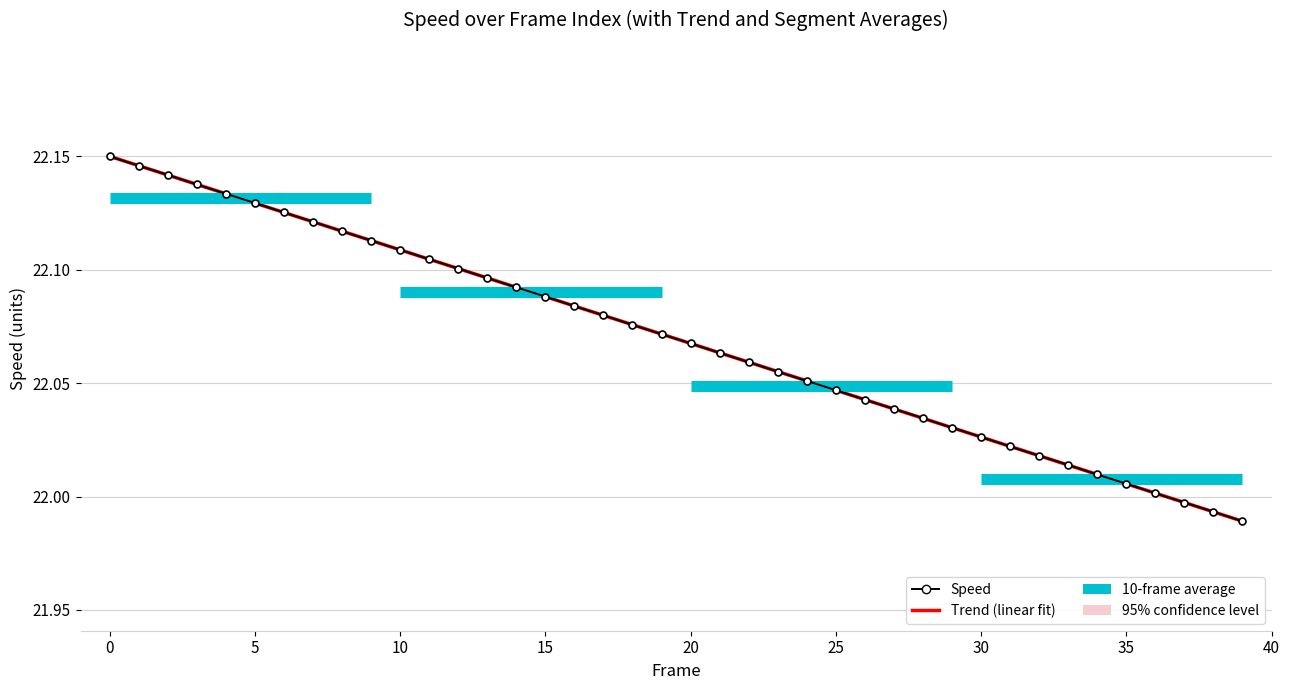

What is the value of the 1st point from the left?

22.1